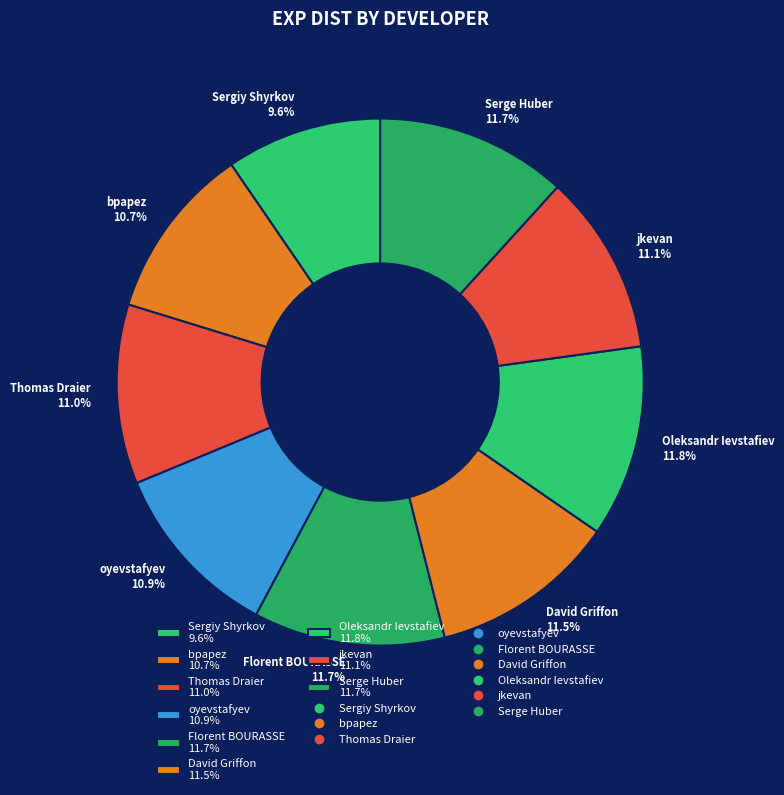

What is the smallest slice in the pie chart?

Sergiy Shyrkov